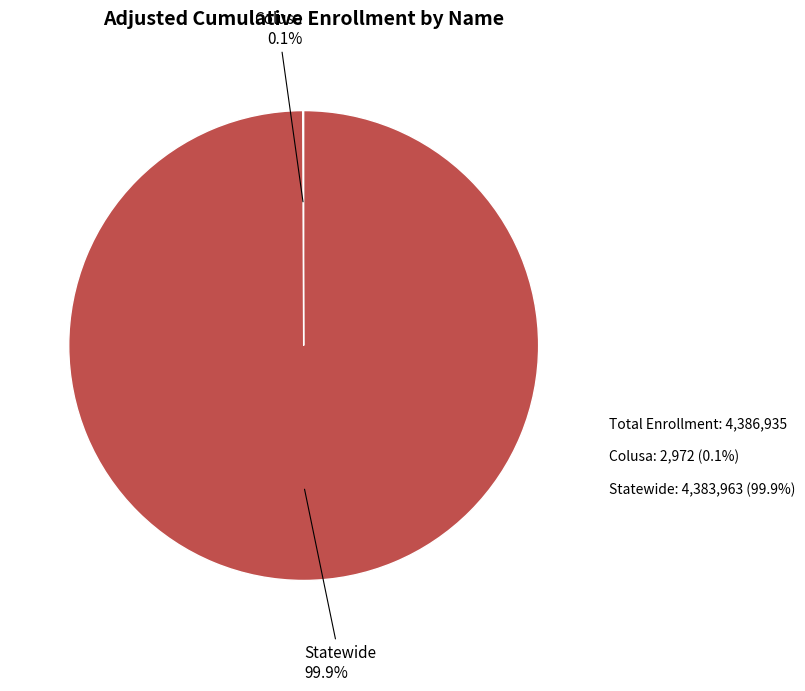

The Statewide slice represents 99% of the pie. True or false?

False